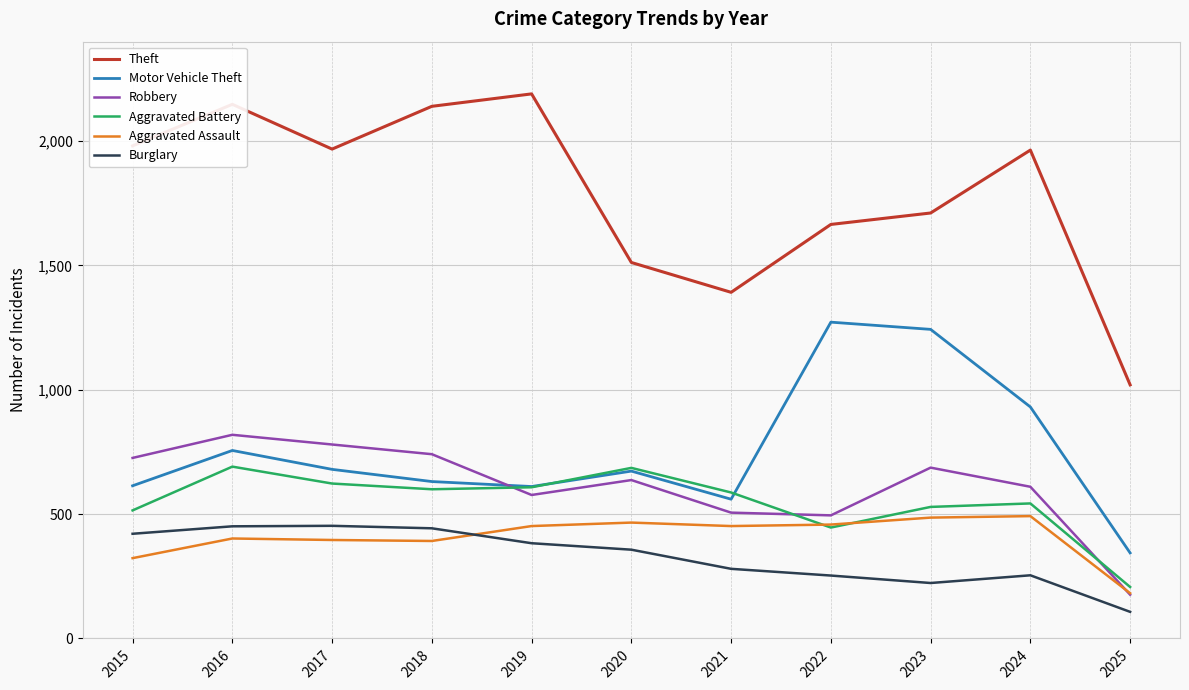

How many times do Robbery and Motor Vehicle Theft cross each other?

1